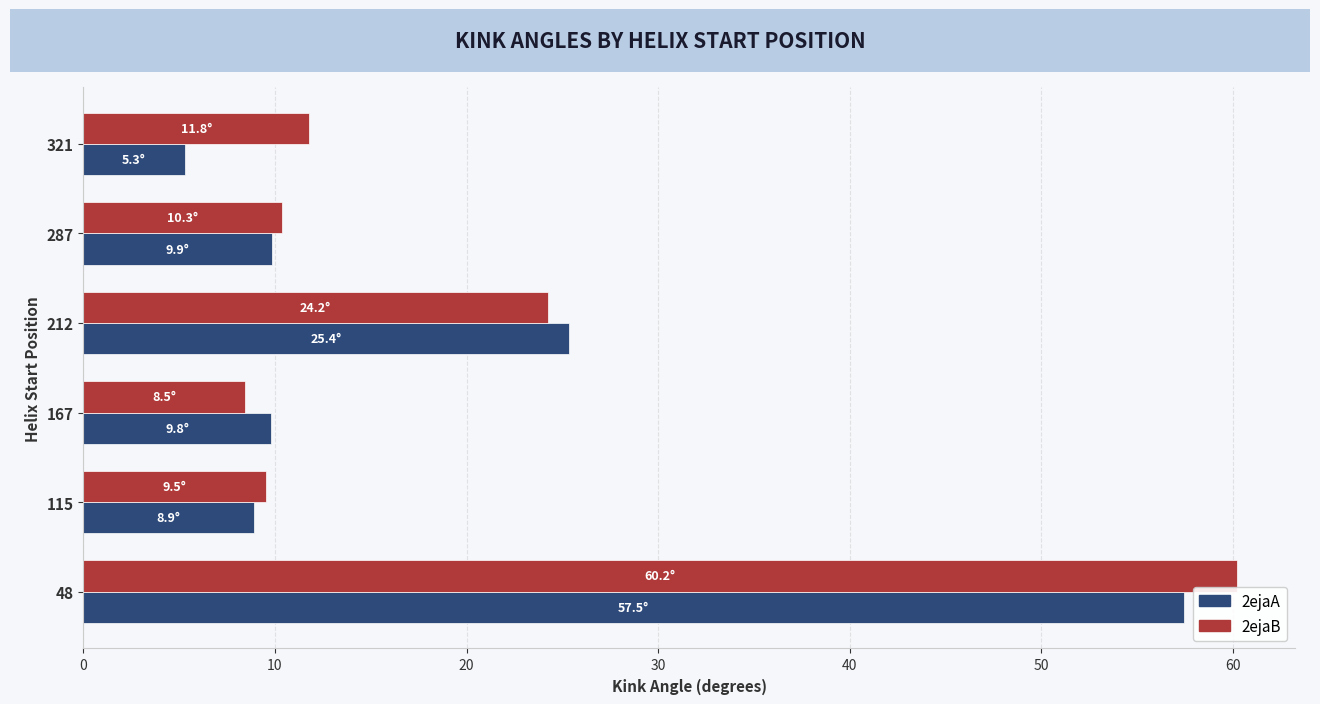

Rank the series at 48 from highest to lowest value.

2ejaB, 2ejaA